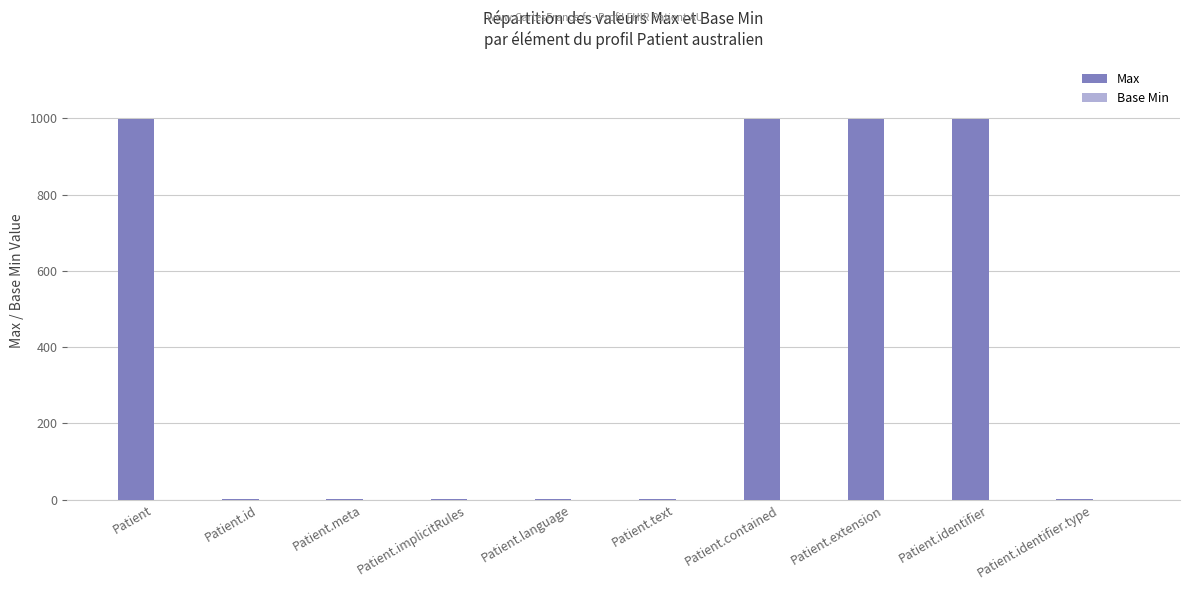

What is the sum of all values?

4002